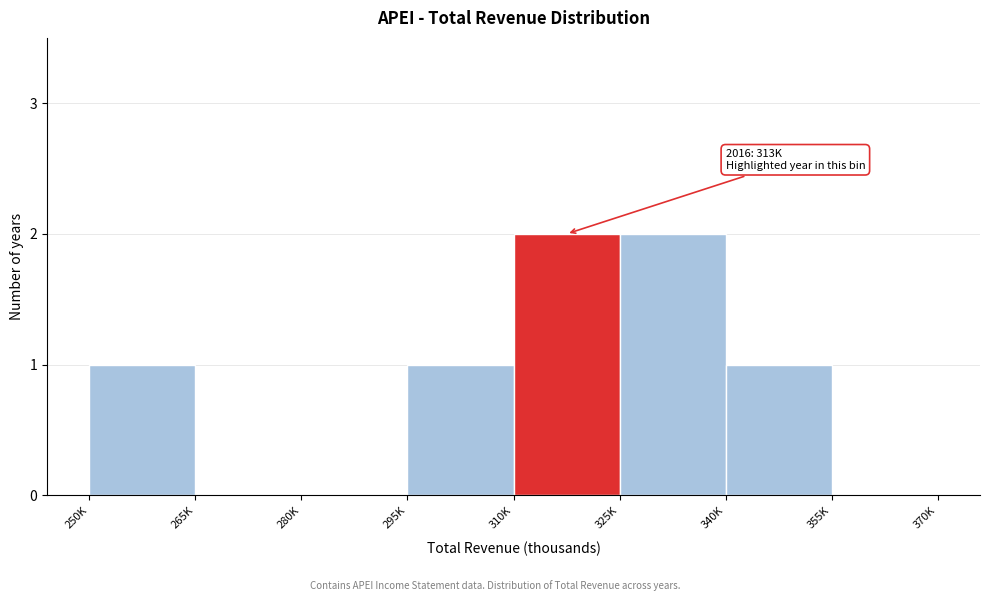

Reading left to right, list all the values displayed in this chart.

250K=1	265K=0	280K=0	295K=1	310K=2	325K=2	340K=1	355K=0